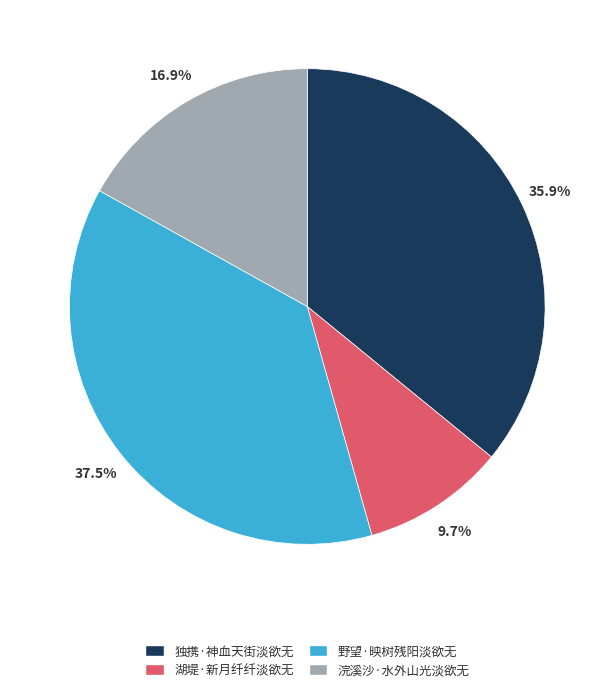

Does 独携·神血天街淡欲无 represent more than half of the total?

No